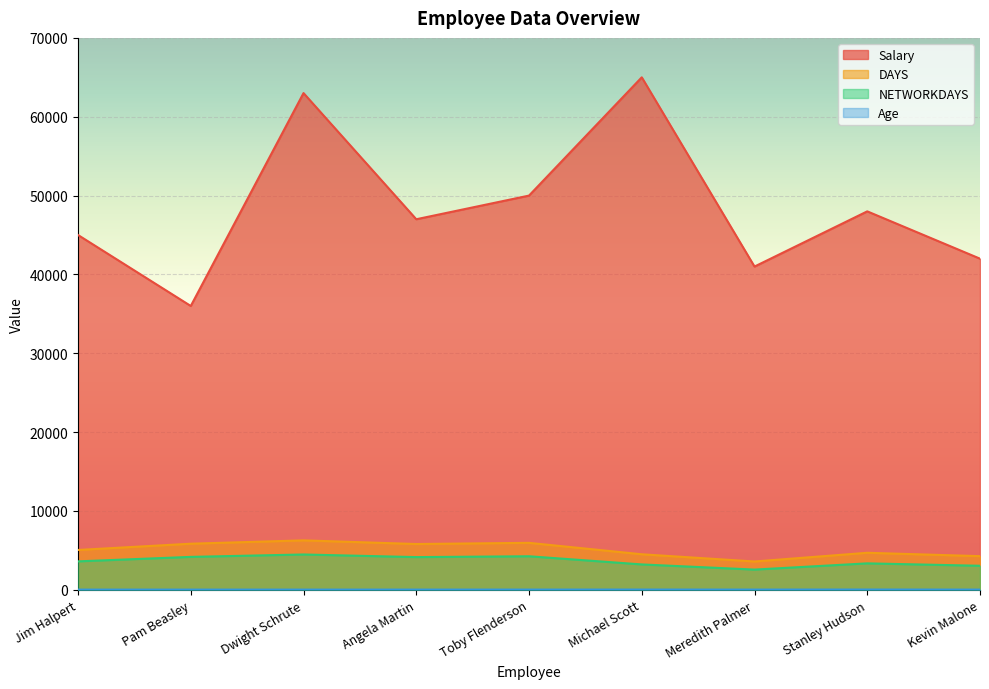

What are all the series names shown in the legend?

Salary, DAYS, NETWORKDAYS, Age